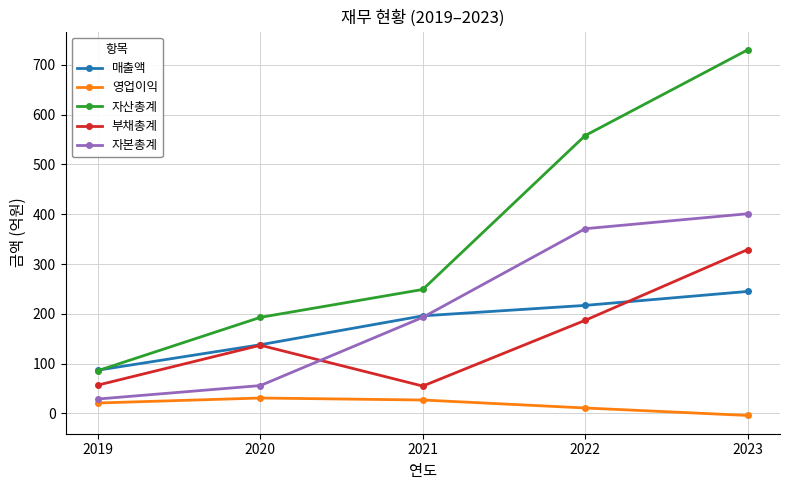

What is the difference between the highest and lowest values at 2020?

162